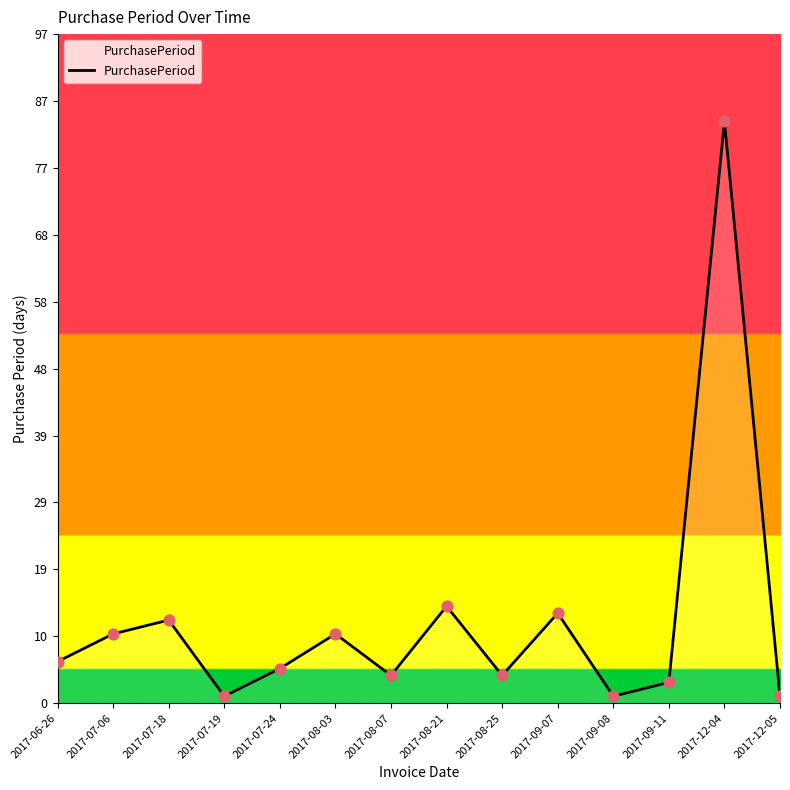

Which has a higher value, 2017-08-21 or 2017-07-18?

2017-08-21